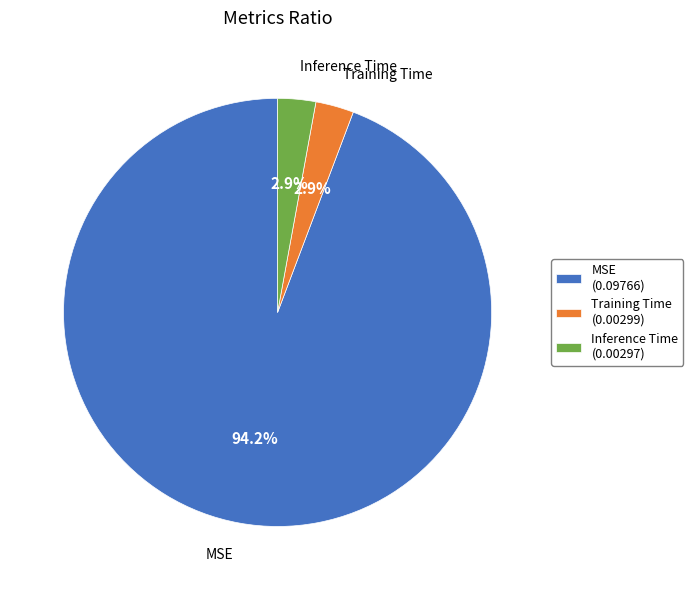

Is the sum of Inference Time and MSE greater than half?

Yes